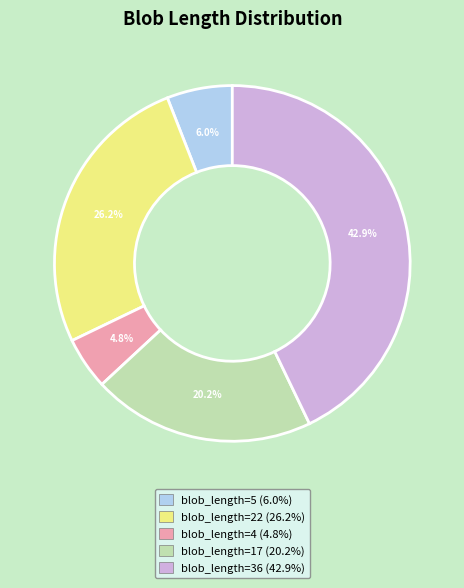

How many slices are in this pie chart?

5